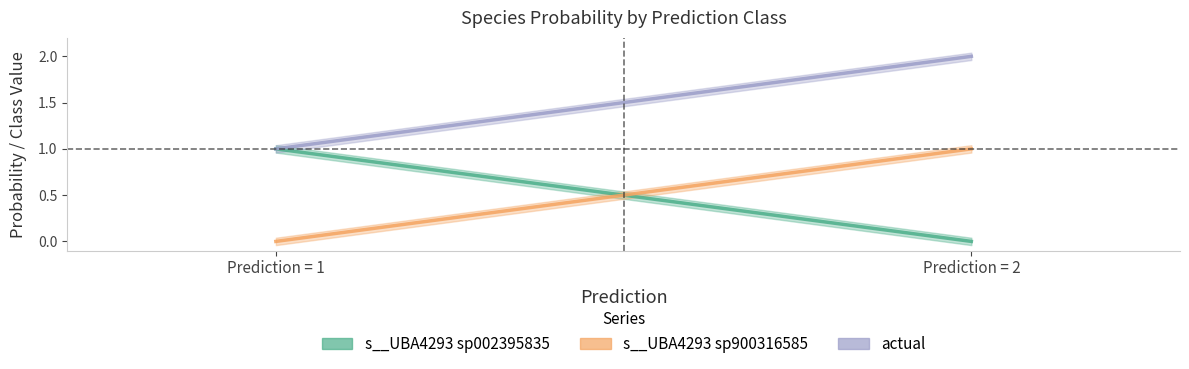

Rank the series at 2 from highest to lowest value.

actual, s__UBA4293 sp900316585, s__UBA4293 sp002395835